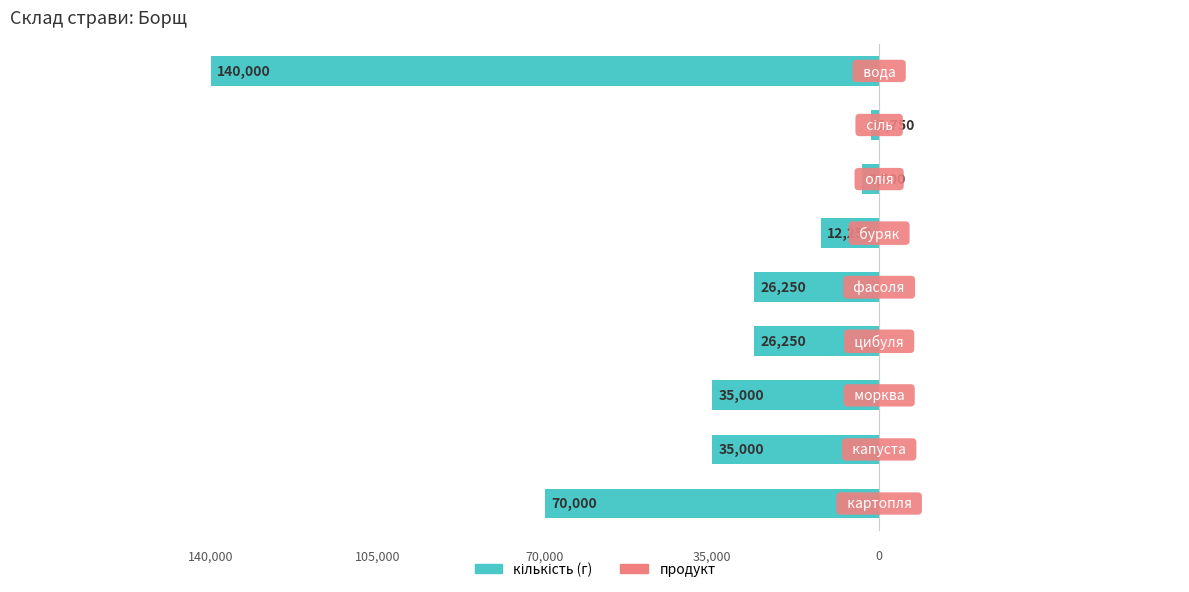

How many bars are there in total?

9